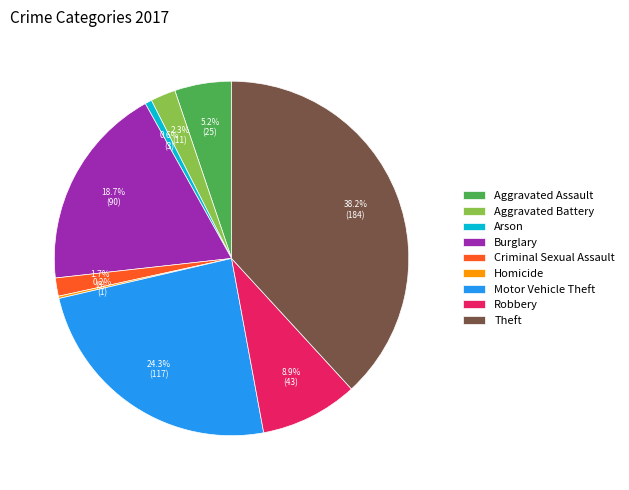

Does any single category account for the majority?

No